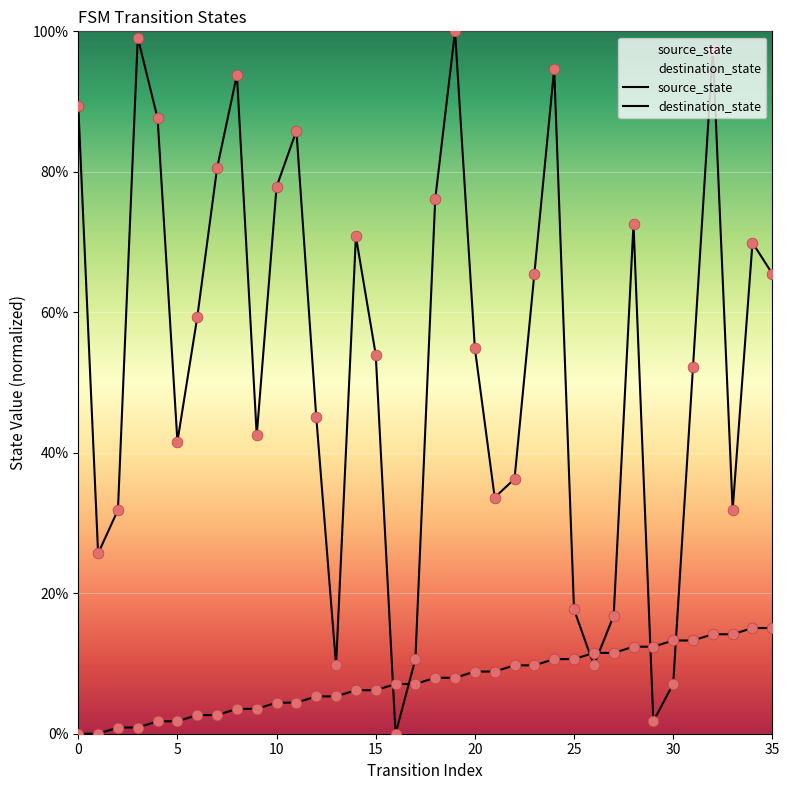

What is the total value across all series at 14?

77.0